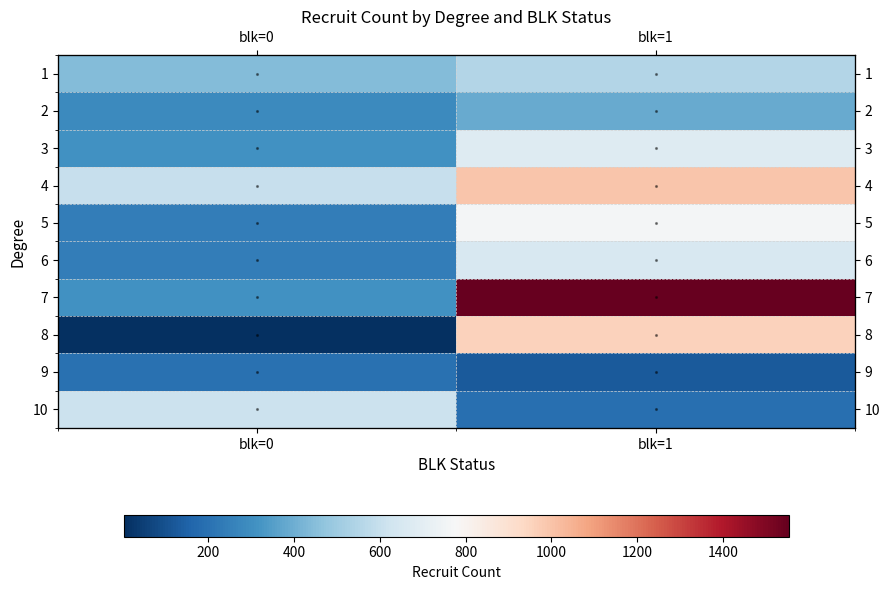

Between blk=1 and blk=0, which is larger?

blk=1